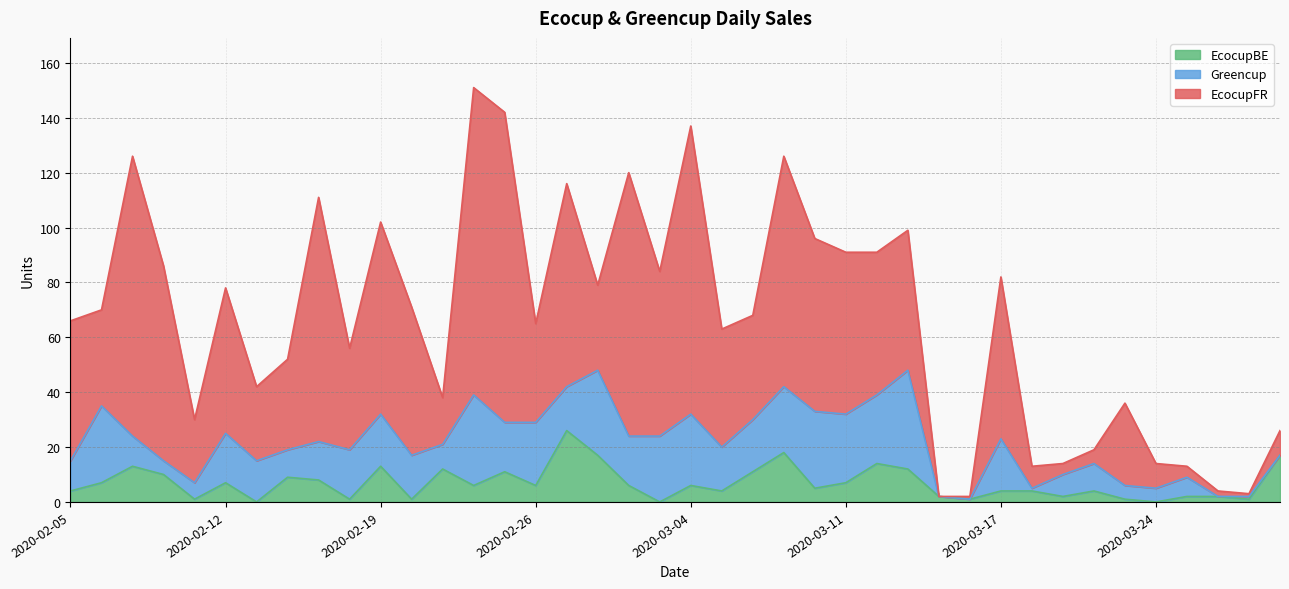

What is the sum of the Greencup values at 2020-02-19 and 2020-02-21?

28